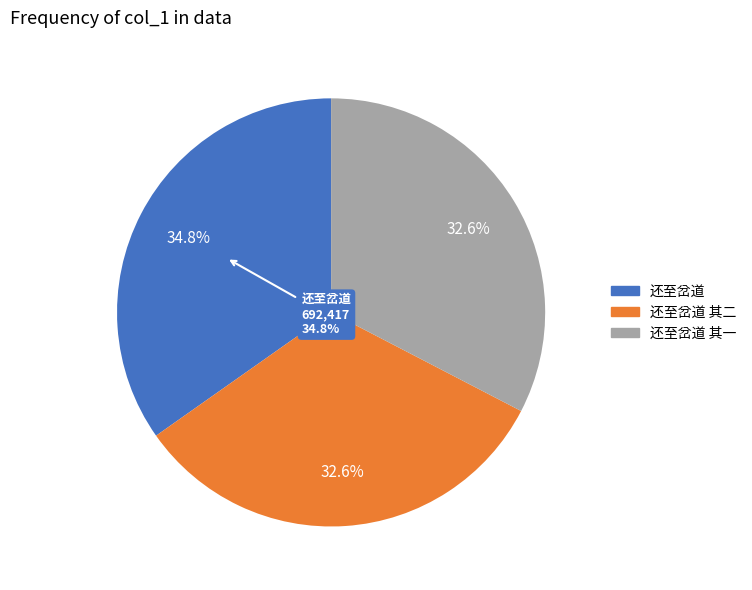

To the nearest percent, what is the difference between the largest and smallest slice percentages?

2%